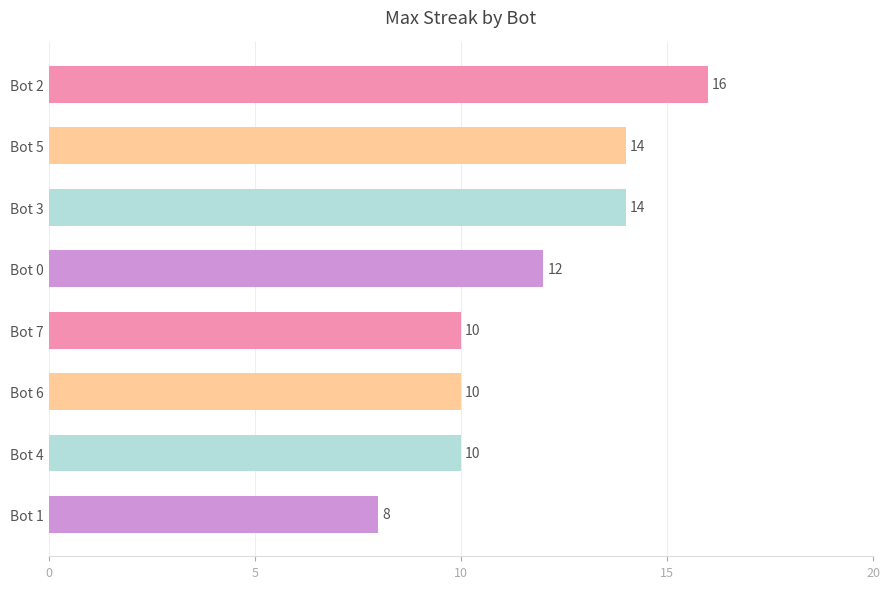

Reading top to bottom, list all the values displayed in this chart.

16	14	14	12	10	10	10	8